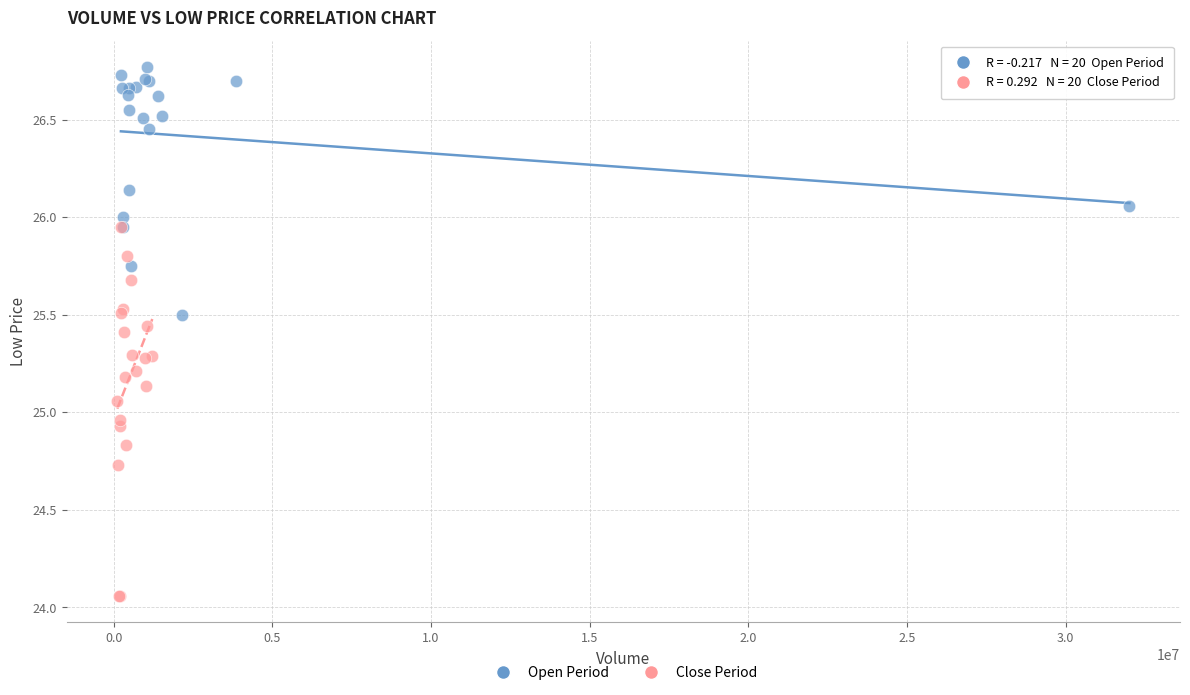

Which series contains the lowest Y value?

Close Period